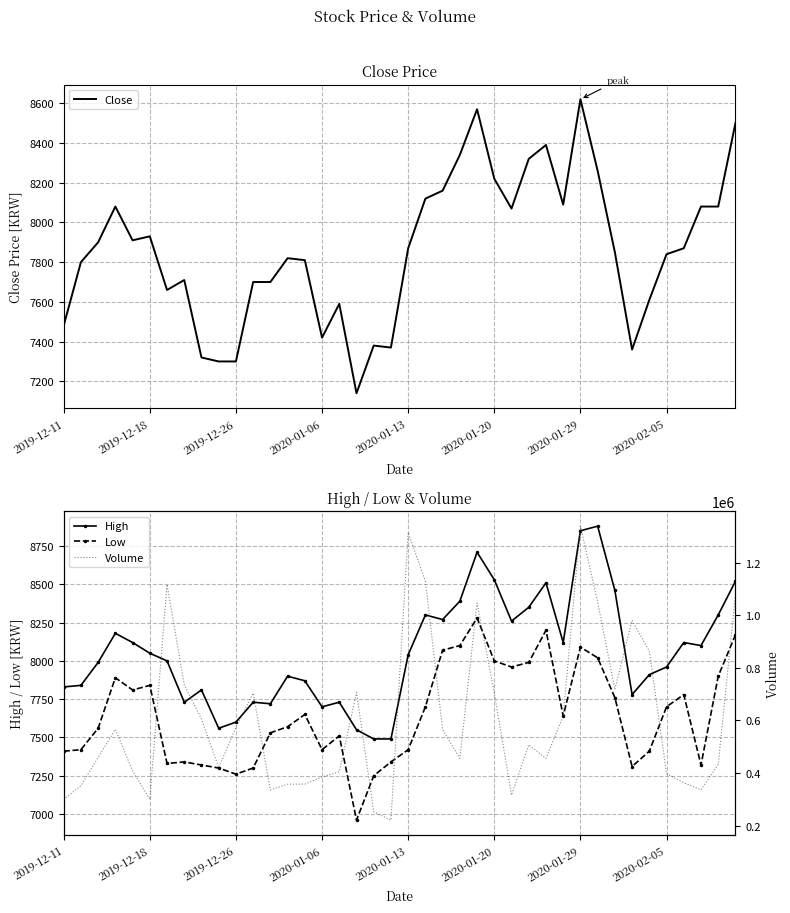

Which category has the lowest value in the Close series?

17